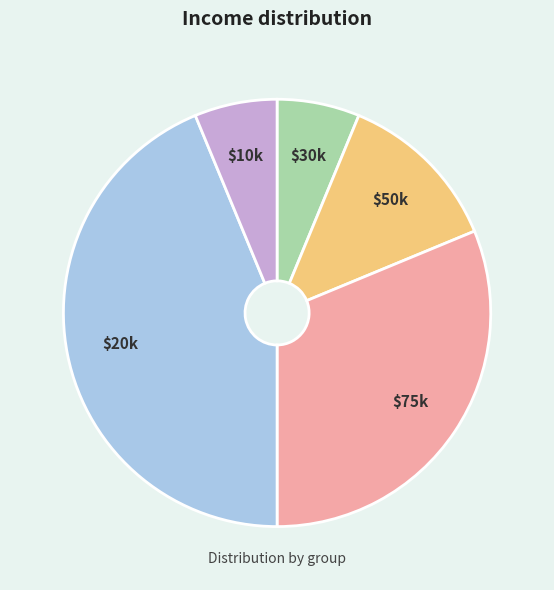

Does any single category account for the majority?

No